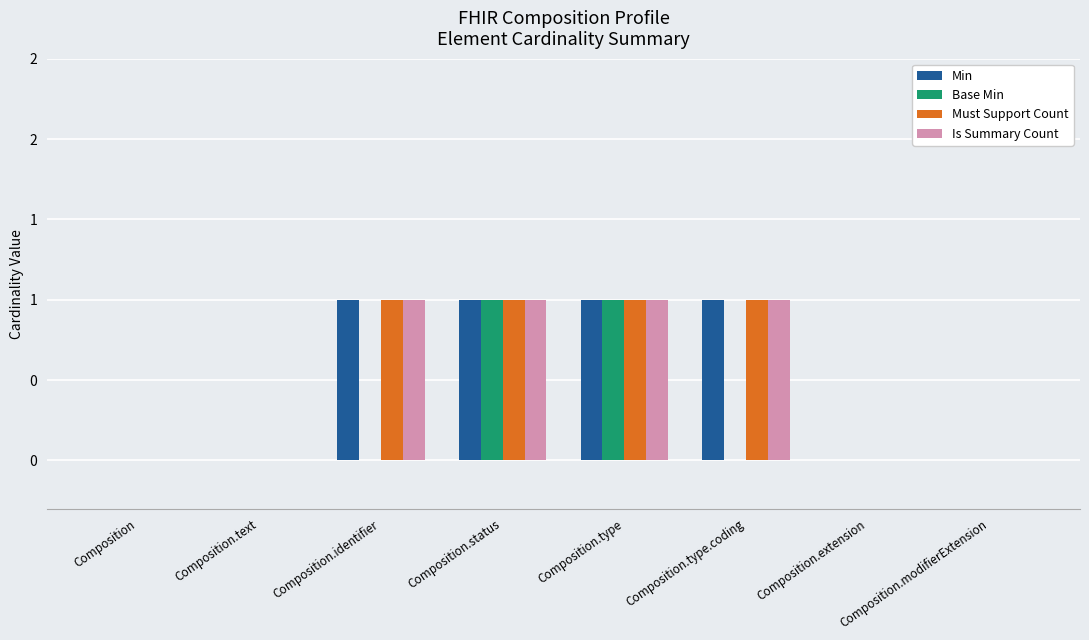

What is the value of the Min bar at the 6th from the left?

1